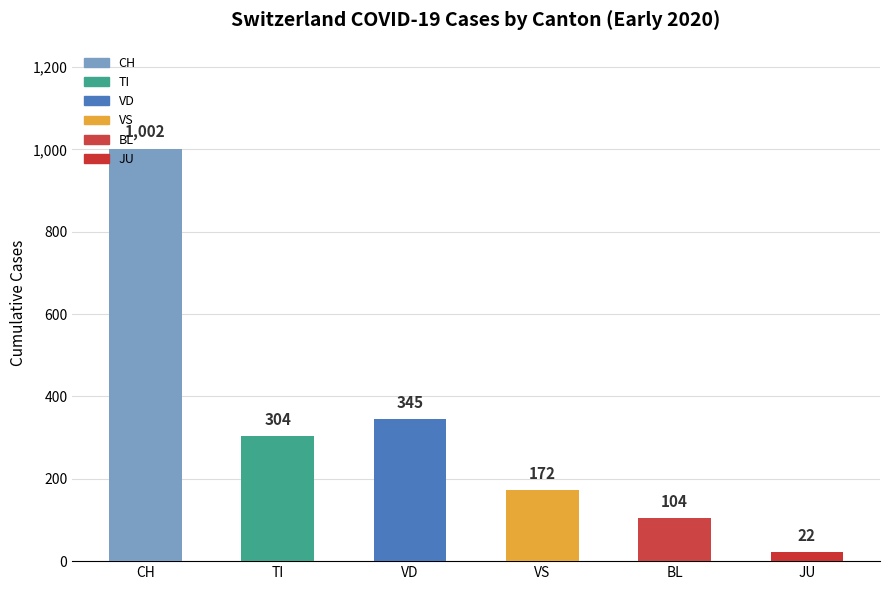

Rank the categories by value from lowest to highest.

JU, BL, VS, TI, VD, CH